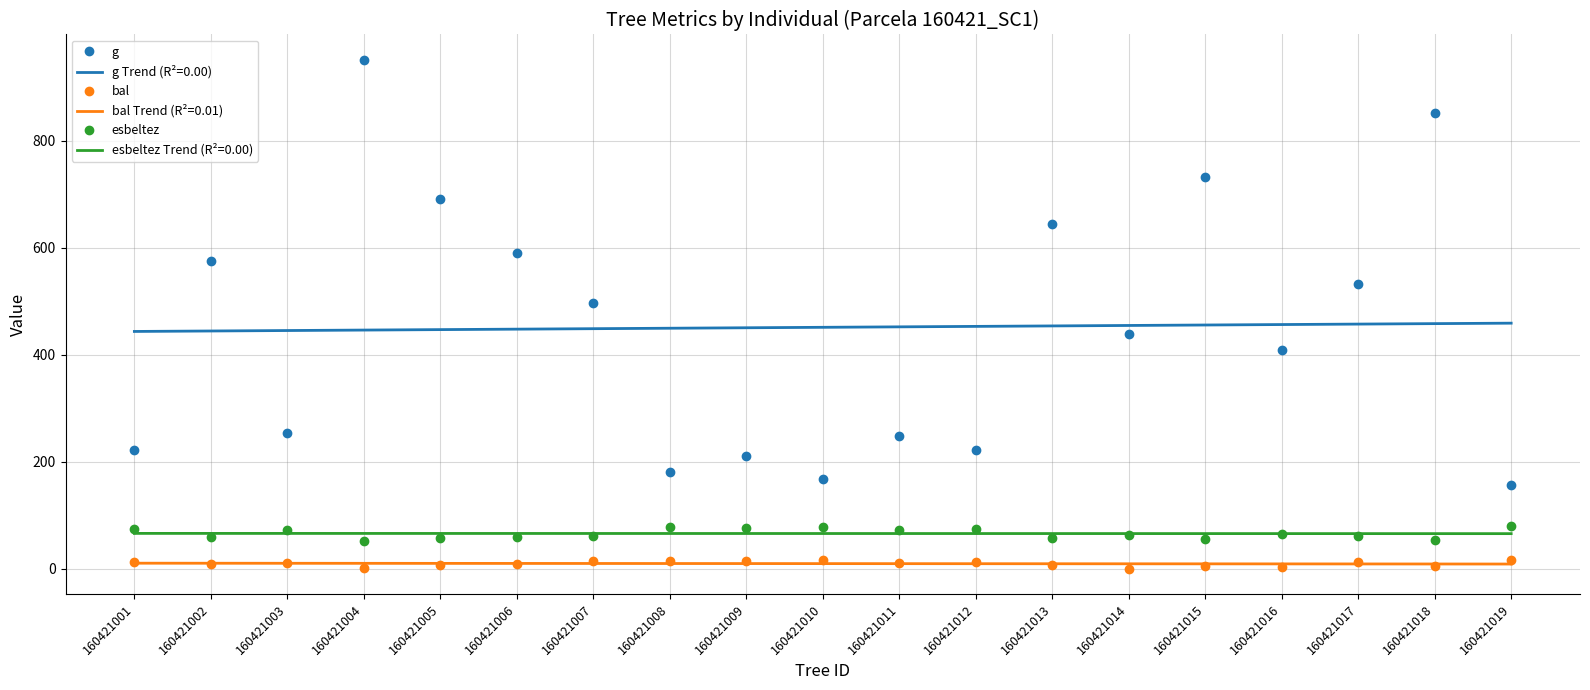

How many series are shown in this chart?

6